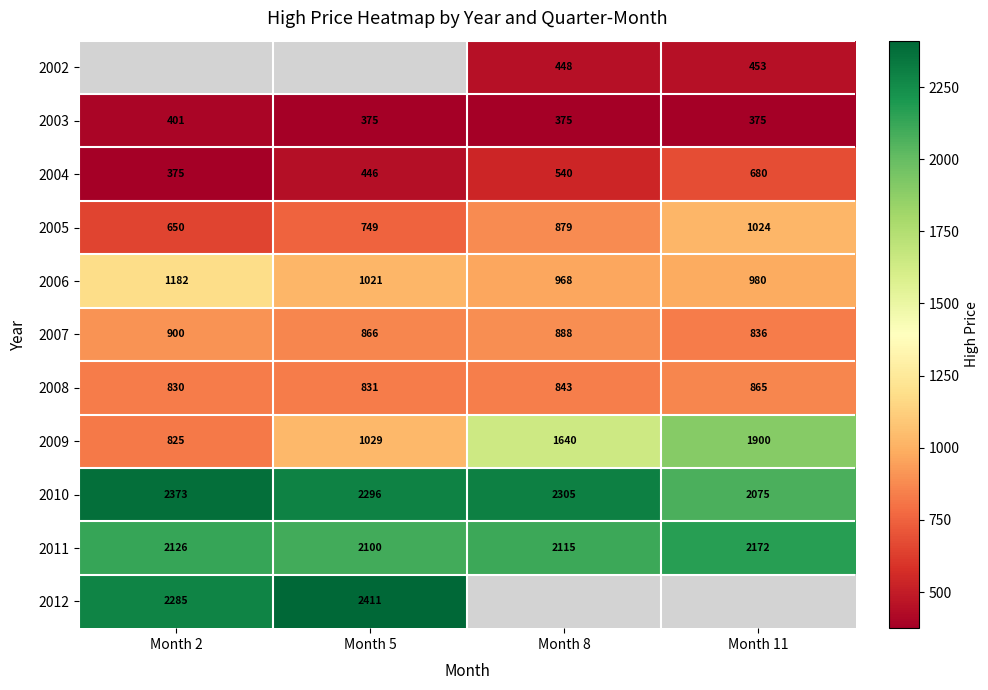

Is the value of 2002 at Month 11 greater than the value of 2007 at Month 5?

No